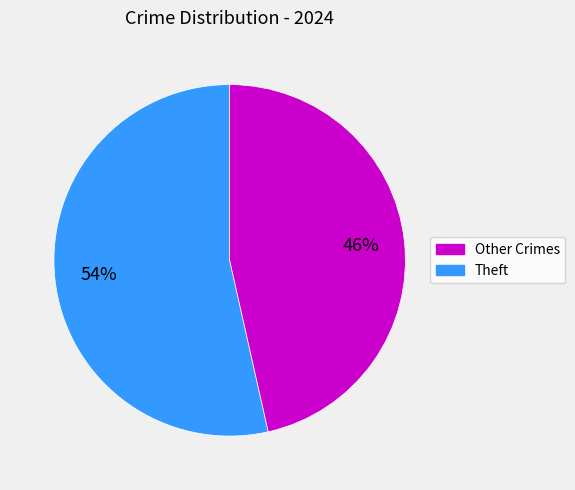

To the nearest percent, what is the average slice percentage?

50%